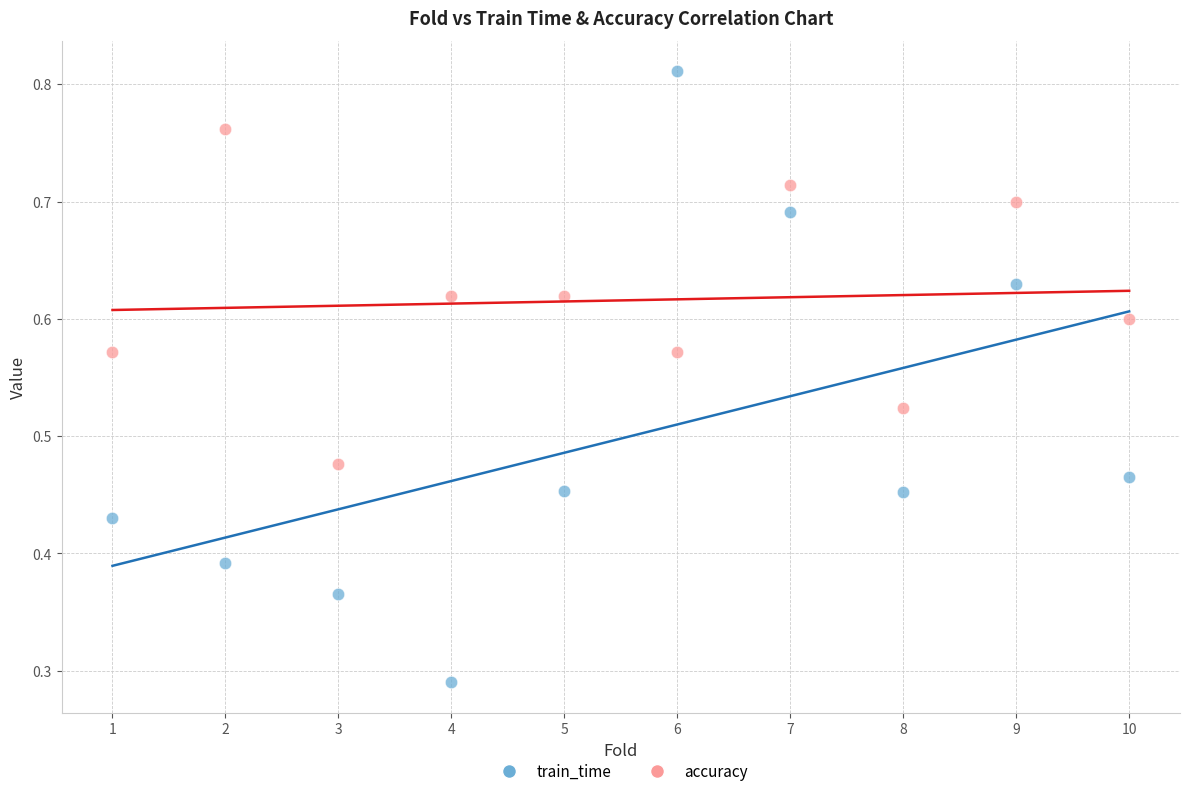

What are all the series names shown in the legend?

train_time, accuracy